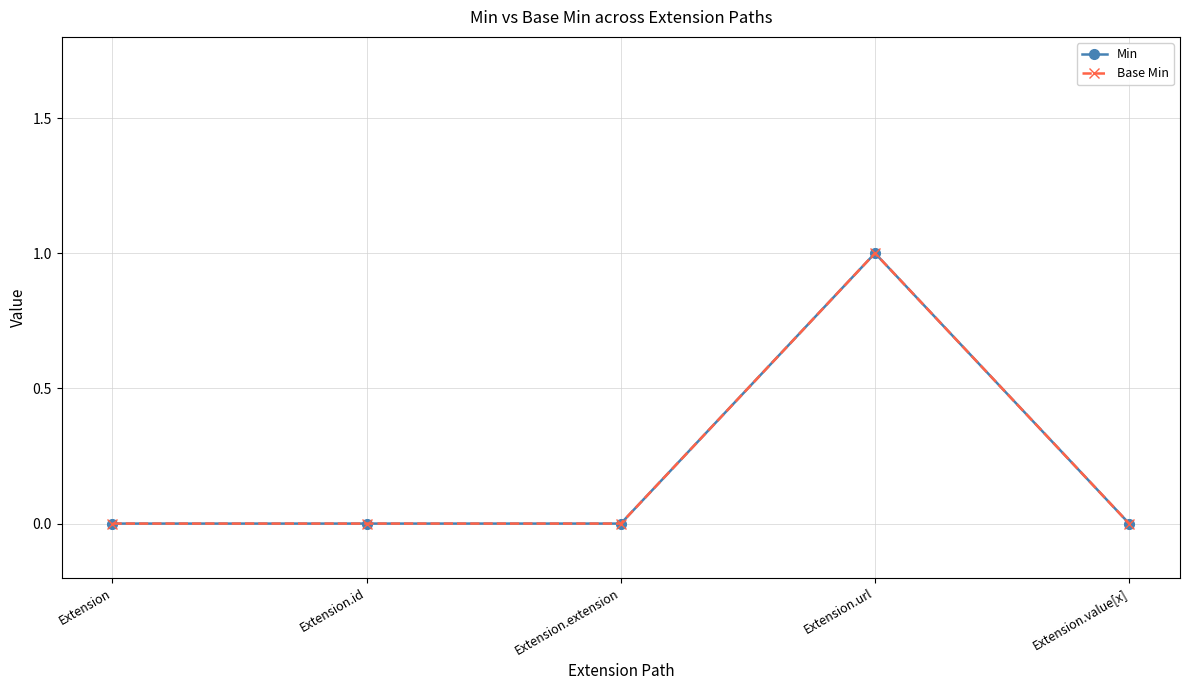

Is the value of Min at Extension.url greater than the value of Base Min at Extension.extension?

Yes